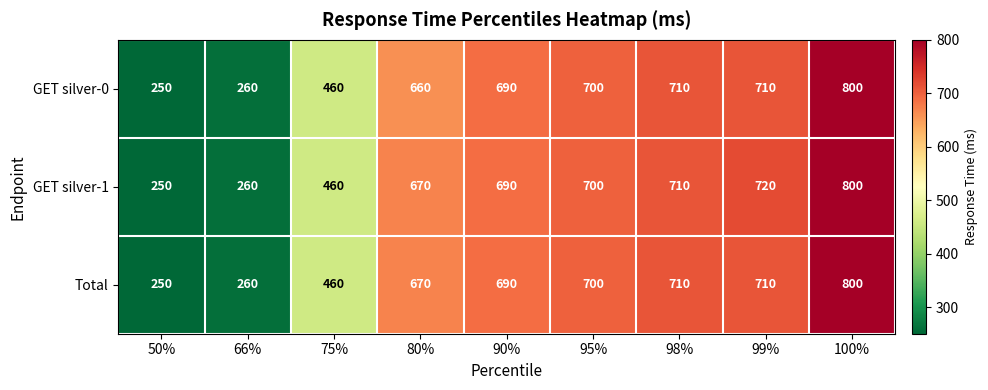

Reading right to left, transcribe all the data shown in this chart.

GET silver-0: 800	710	710	700	690	660	460	260	250
GET silver-1: 800	720	710	700	690	670	460	260	250
Total: 800	710	710	700	690	670	460	260	250